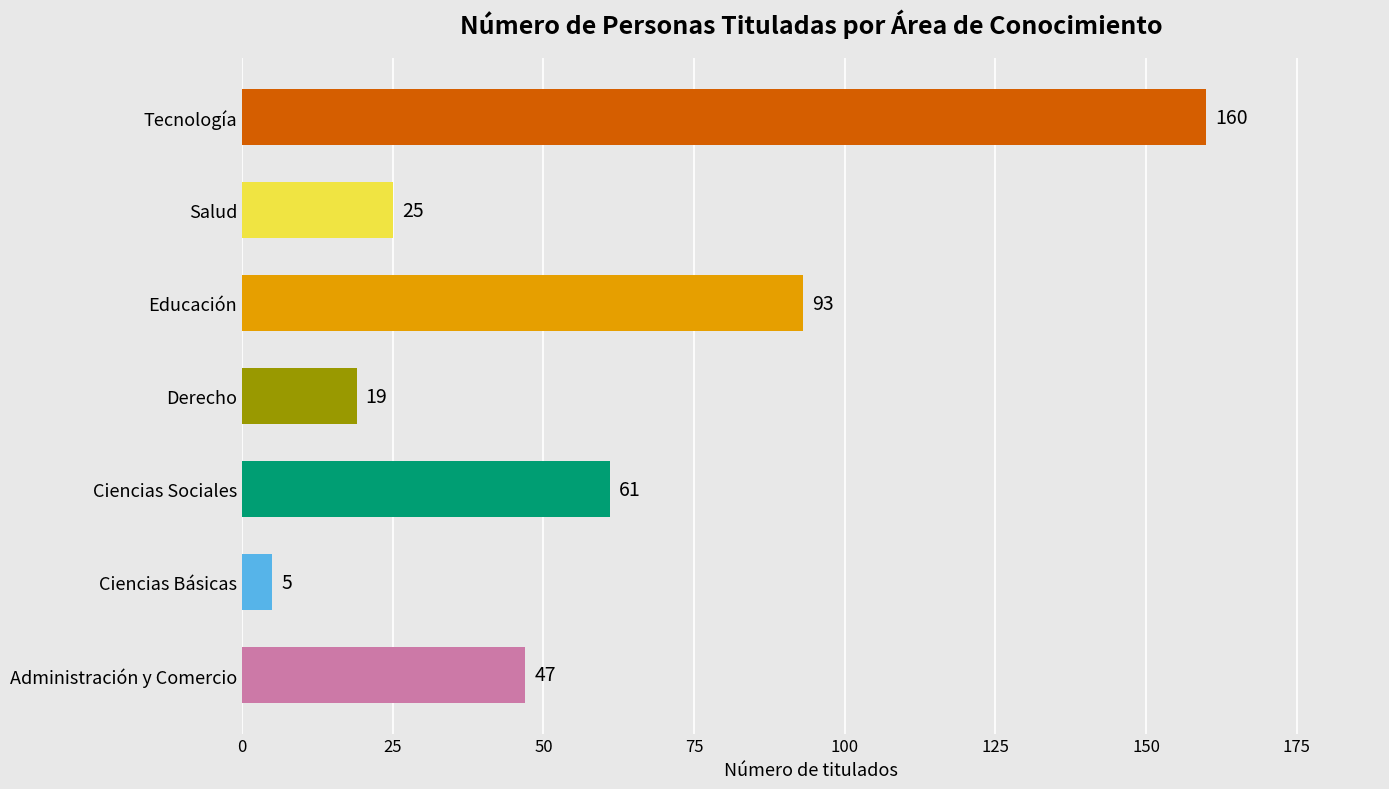

What is the change in value from Educación to Salud?

-68